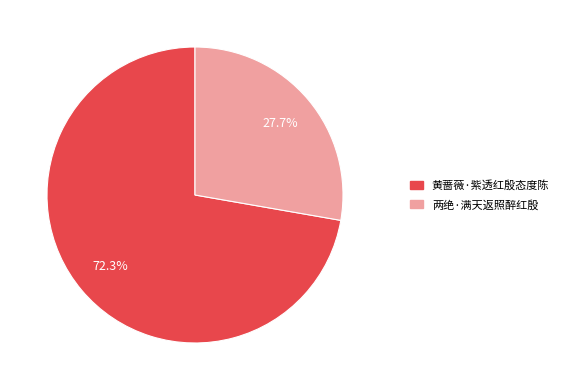

To the nearest percent, what is the combined percentage of 两绝·满天返照醉红殷 and 黄蔷薇·紫透红殷态度陈?

100%